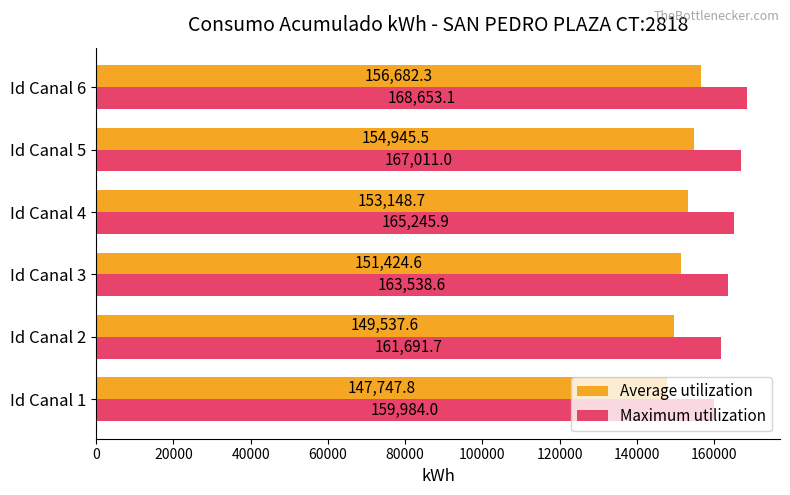

What is the difference between the maximum and minimum values in the Average utilization series?

8934.5